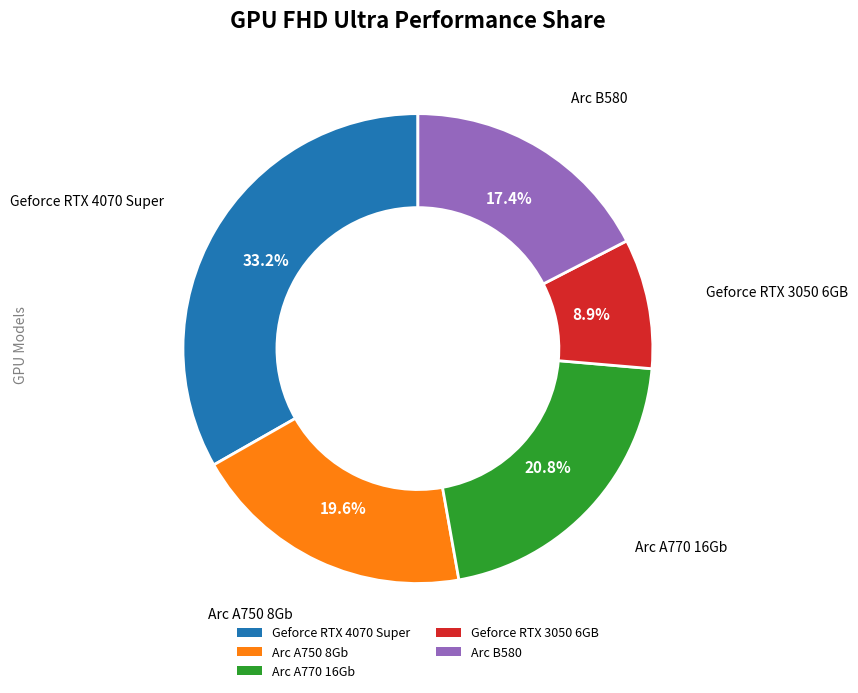

How many segments does this pie chart have?

5